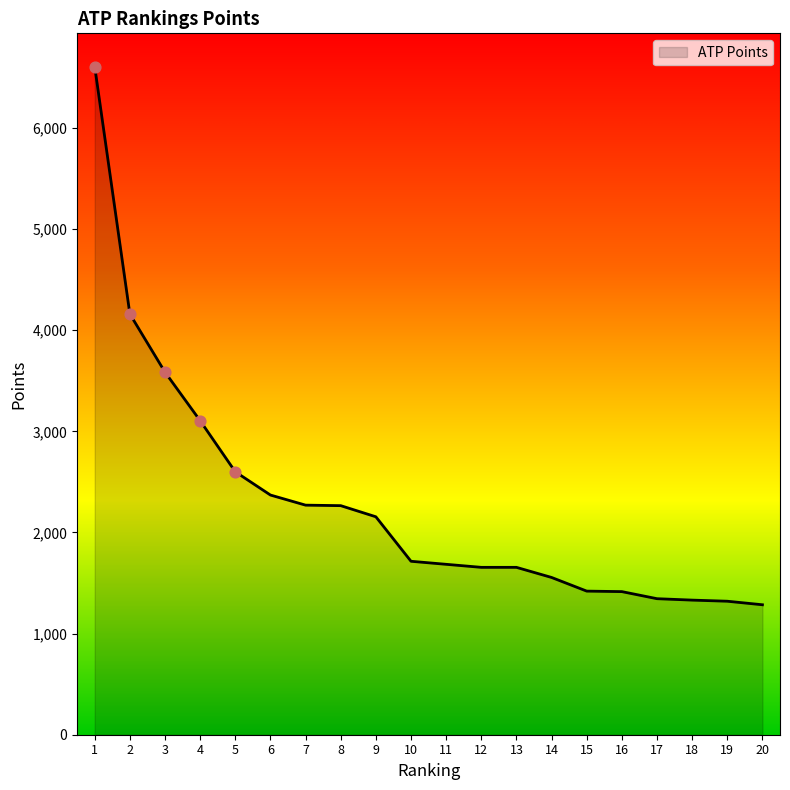

Approximately how many times larger is the value at 6 compared to 10?

1.4